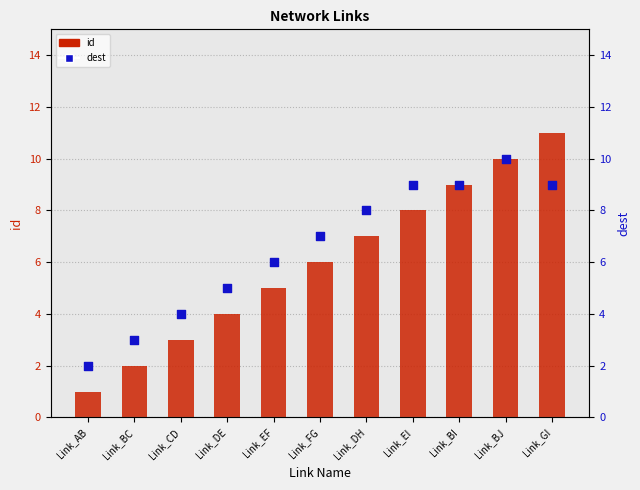

At how many categories does at least one series exceed 2?

10